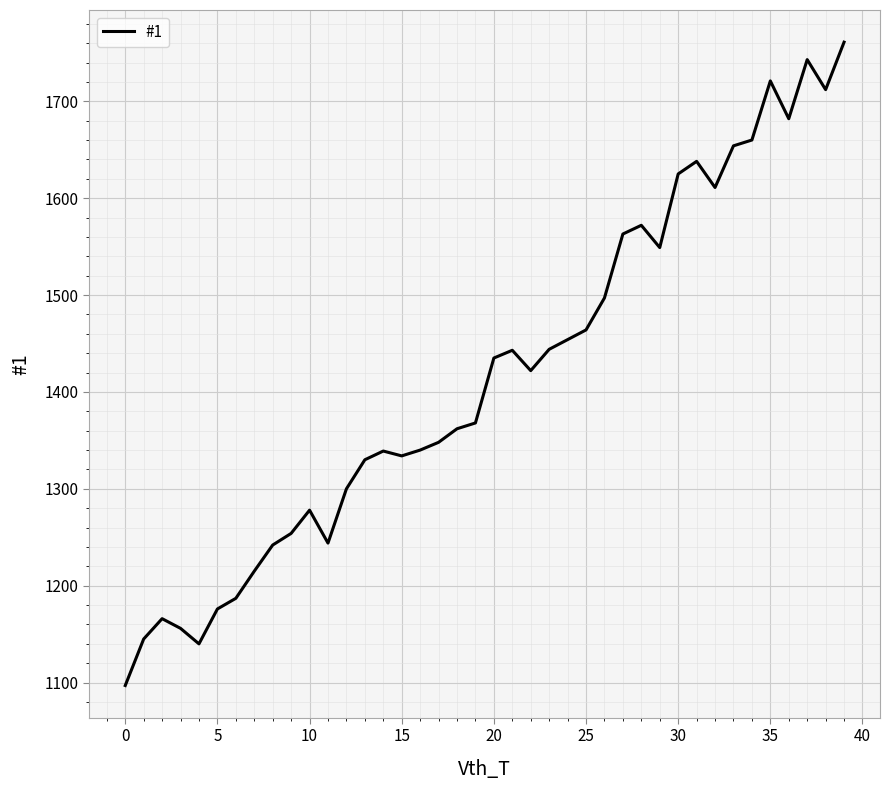

What is the maximum value shown in the chart?

1761